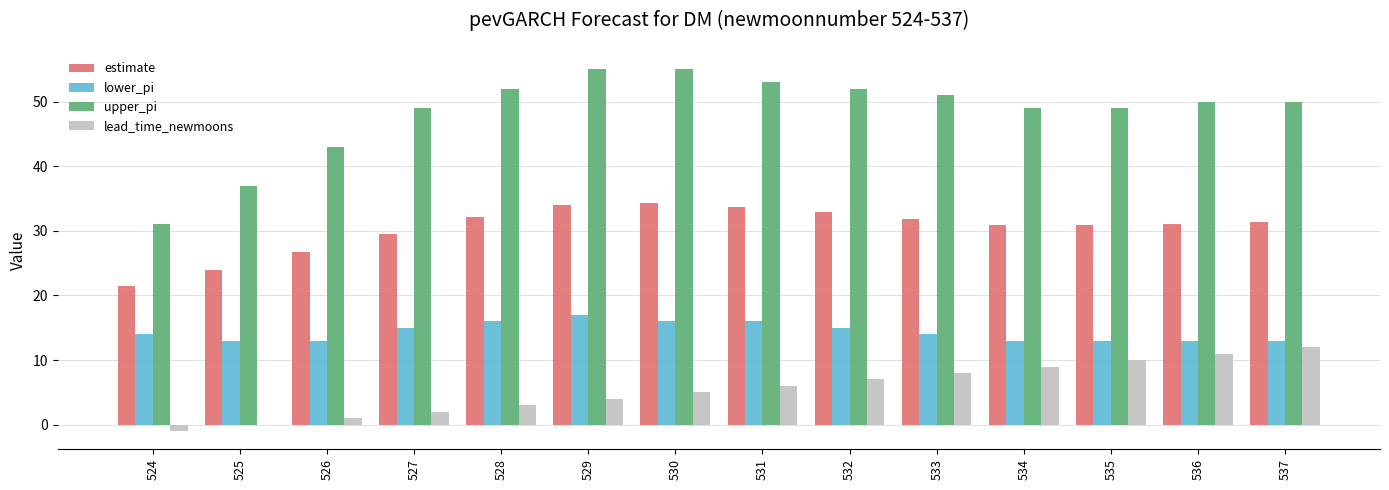

What is the highest value of the upper_pi series?

55.0